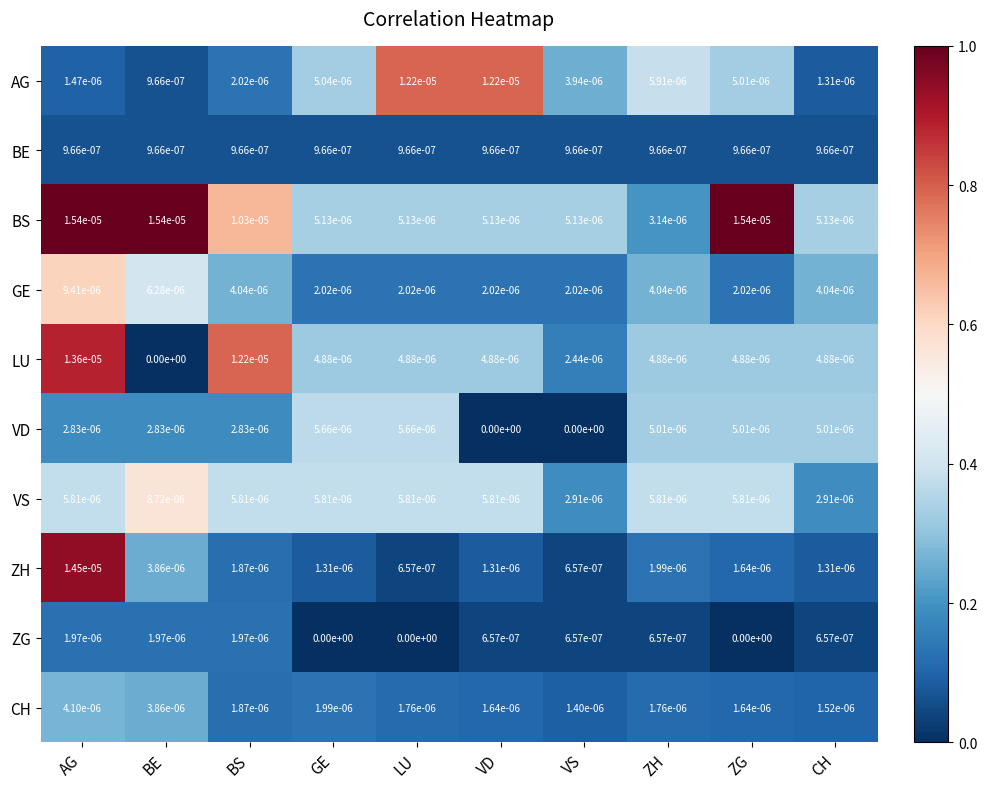

The VD series shows 0.0 at VD. True or false?

True